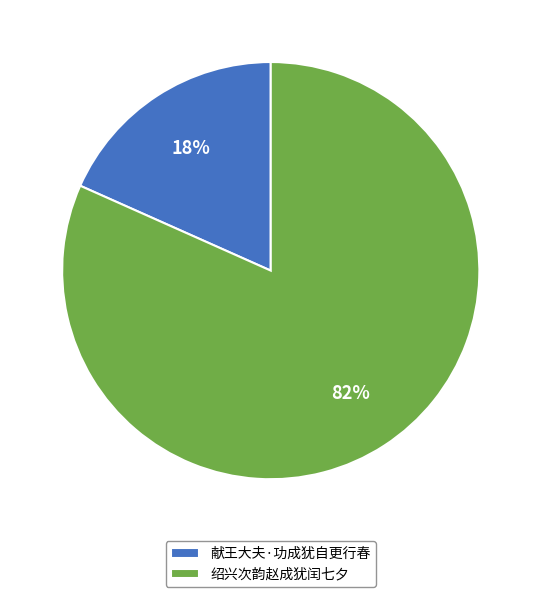

Do 绍兴次韵赵成犹闰七夕 and 献王大夫·功成犹自更行春 together represent more than half of the pie?

Yes